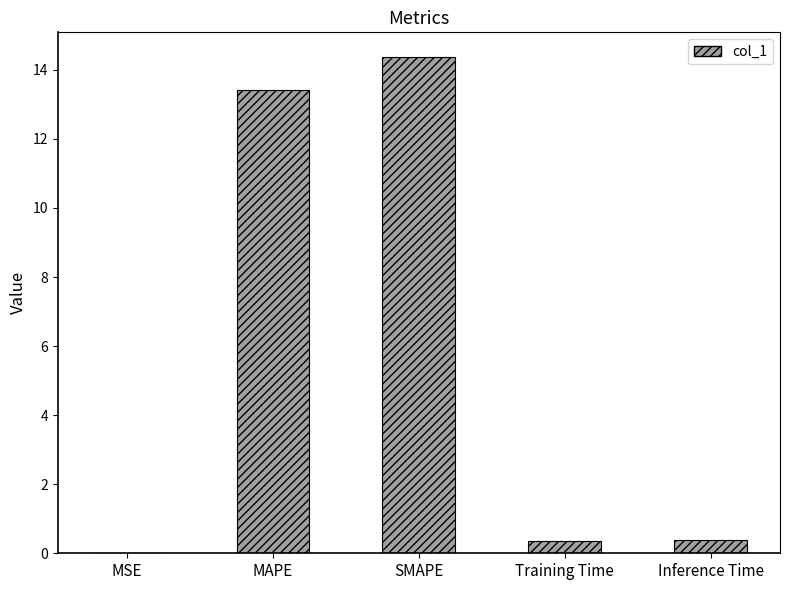

What is the sum of the values at SMAPE and Training Time?

14.7